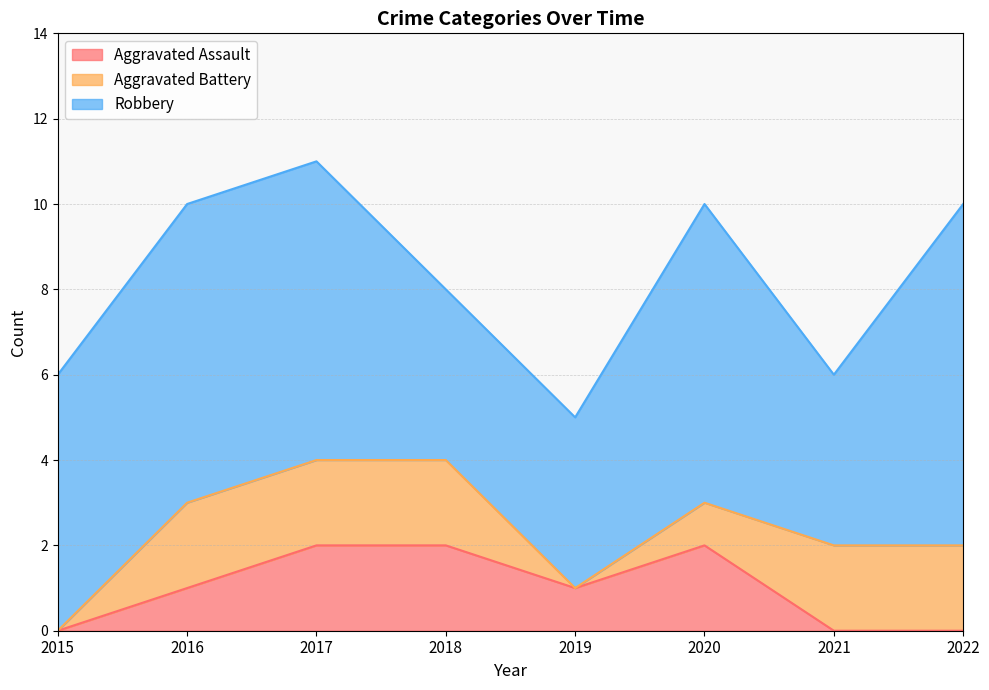

What is the difference between the highest and lowest values at 2020?

6